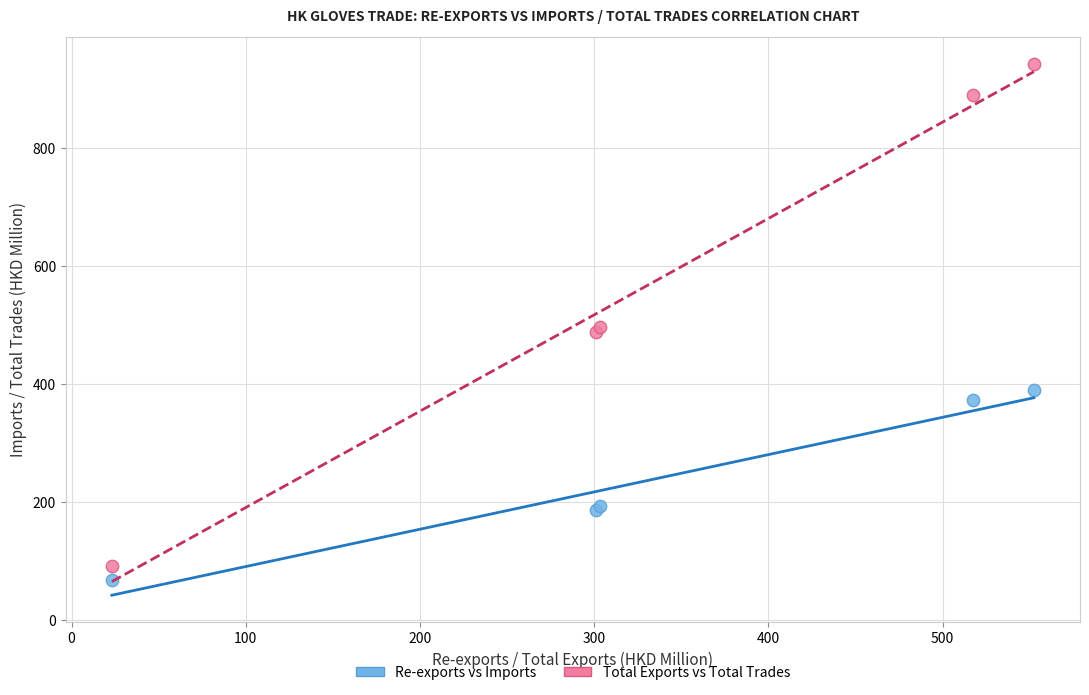

Which series has the largest Y range (max minus min)?

Total Exports vs Total Trades